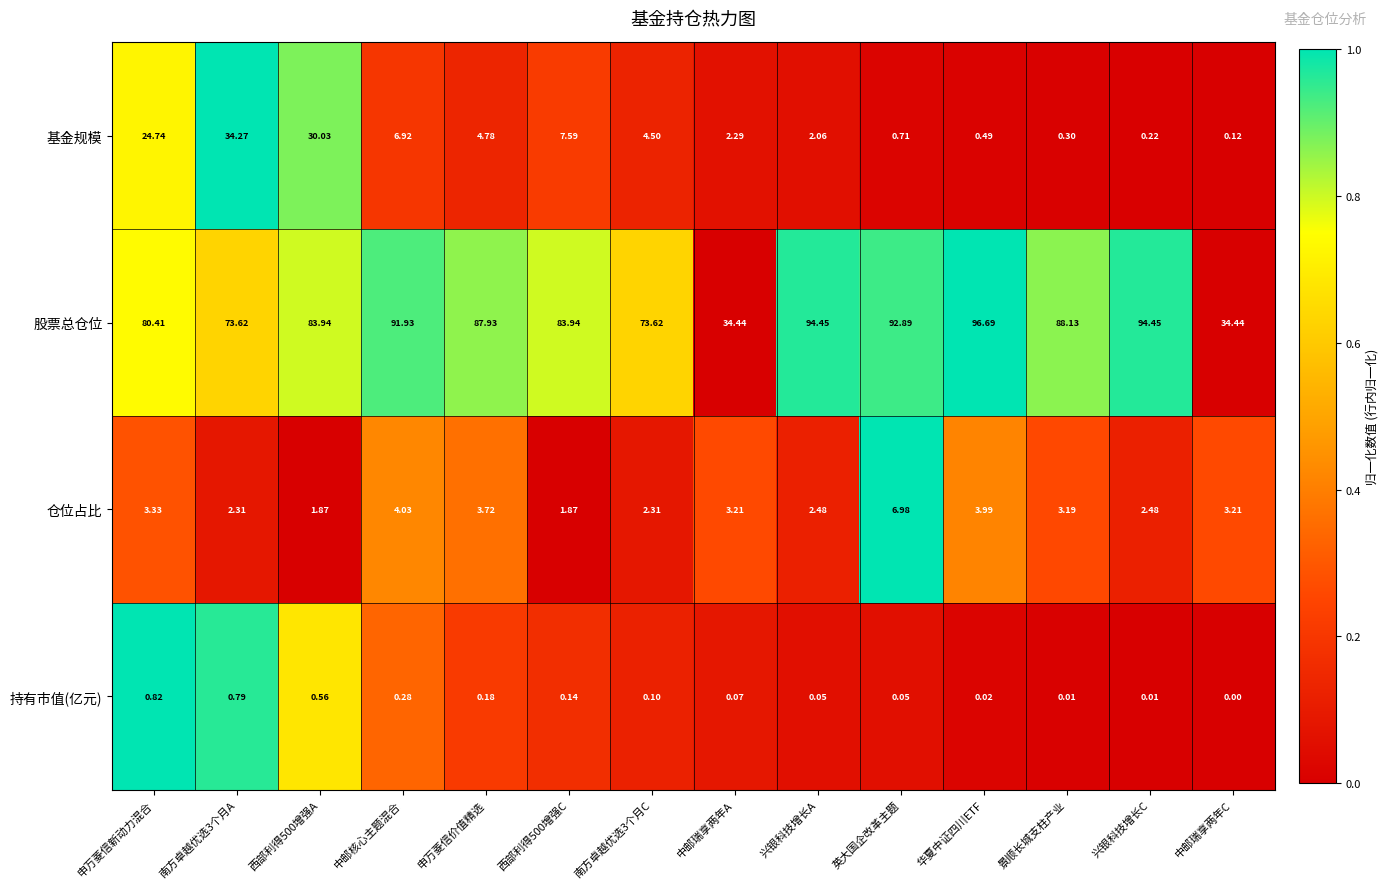

Which label corresponds to the largest value in the chart?

华夏中证四川ETF